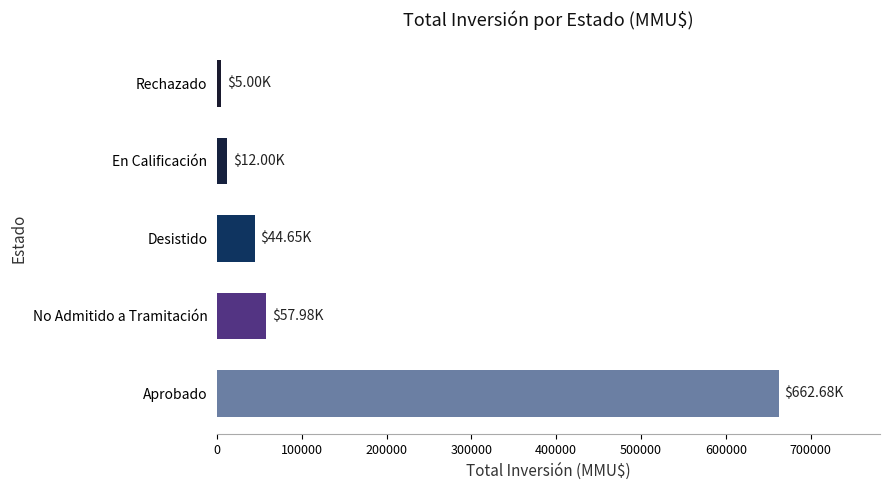

What is the difference between the maximum and minimum values?

657682